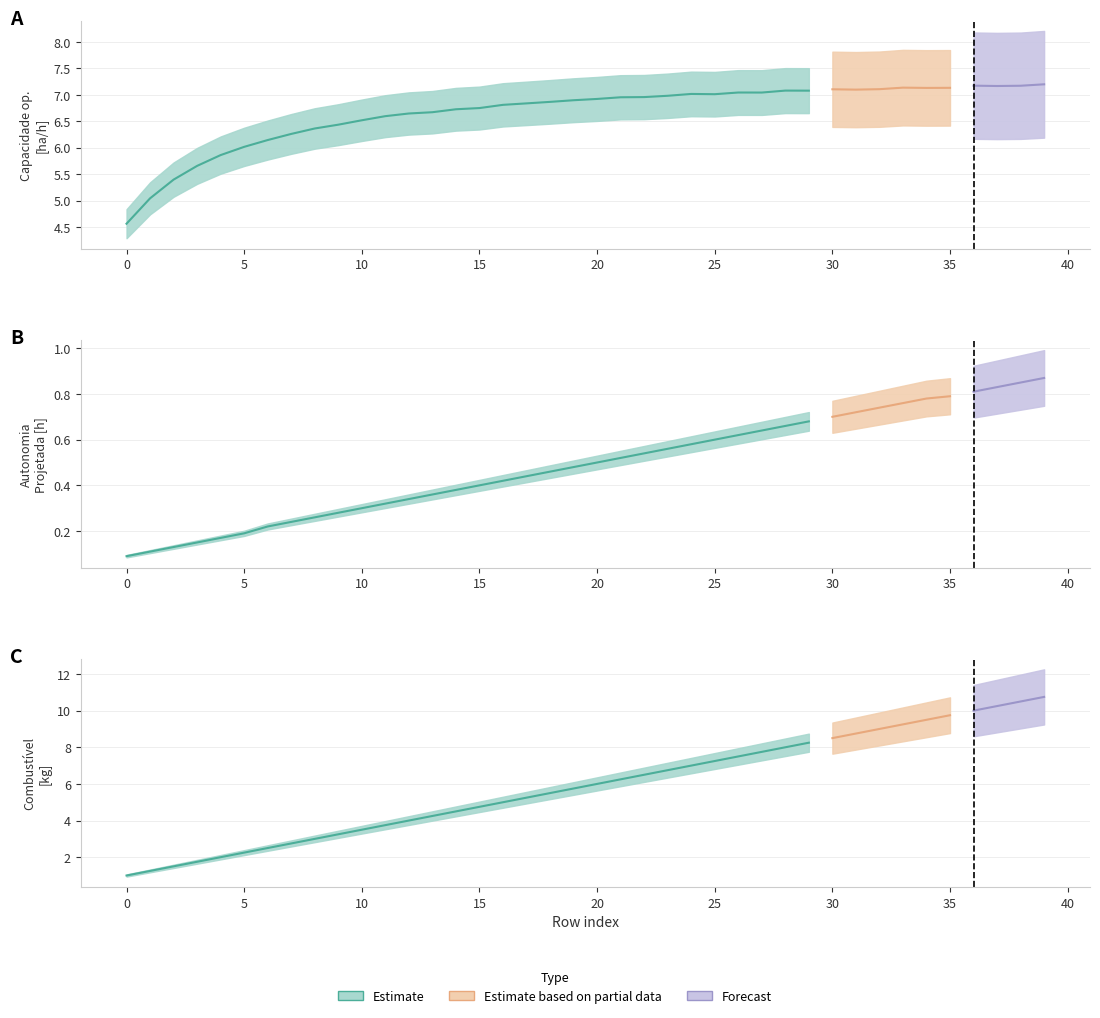

Reading left to right, extract all data points from this chart.

Capacidade operacional [ha/h]: 4.6	5.0	5.4	5.7	5.9	6.0	6.1	6.3	6.4	6.4	6.5	6.6	6.6	6.7	6.7	6.7	6.8	6.8	6.9	6.9	6.9	7.0	7.0	7.0	7.0	7.0	7.0	7.0	7.1	7.1	7.1	7.1	7.1	7.1	7.1	7.1	7.2	7.2	7.2	7.2
Autonomia Projetada [h]: 0.1	0.1	0.1	0.1	0.2	0.2	0.2	0.2	0.3	0.3	0.3	0.3	0.3	0.4	0.4	0.4	0.4	0.4	0.5	0.5	0.5	0.5	0.5	0.6	0.6	0.6	0.6	0.6	0.7	0.7	0.7	0.7	0.7	0.8	0.8	0.8	0.8	0.8	0.8	0.9
Combustivel [kg]: 1.0	1.2	1.5	1.8	2.0	2.2	2.5	2.8	3.0	3.2	3.5	3.8	4.0	4.2	4.5	4.8	5.0	5.2	5.5	5.8	6.0	6.2	6.5	6.8	7.0	7.2	7.5	7.8	8.0	8.2	8.5	8.8	9.0	9.2	9.5	9.8	10.0	10.2	10.5	10.8